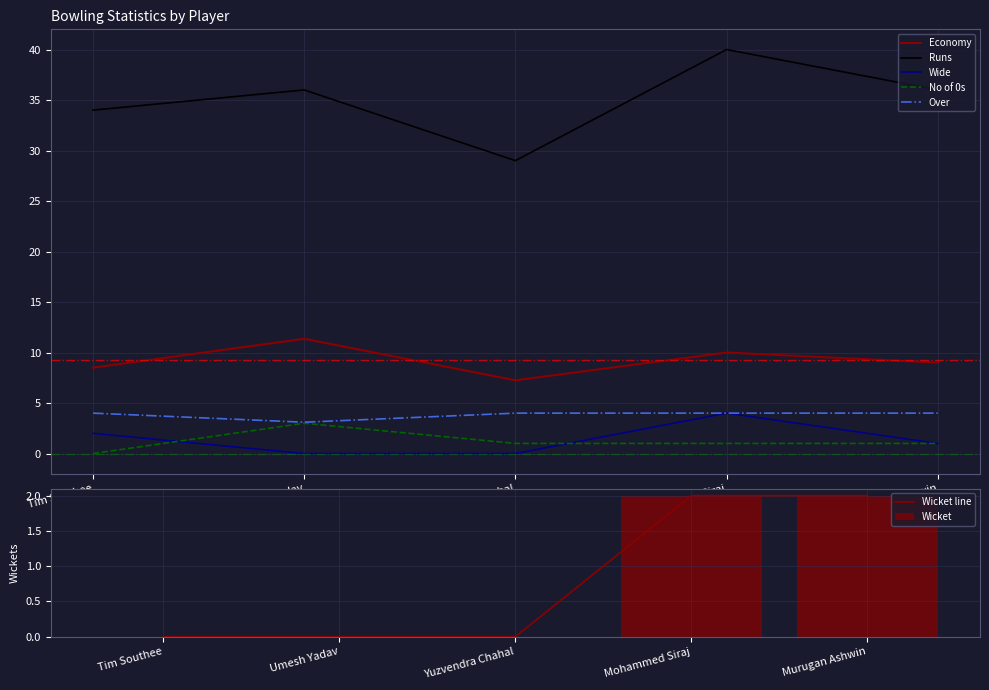

What is the difference between the second highest and minimum values in the Wide series?

2.0